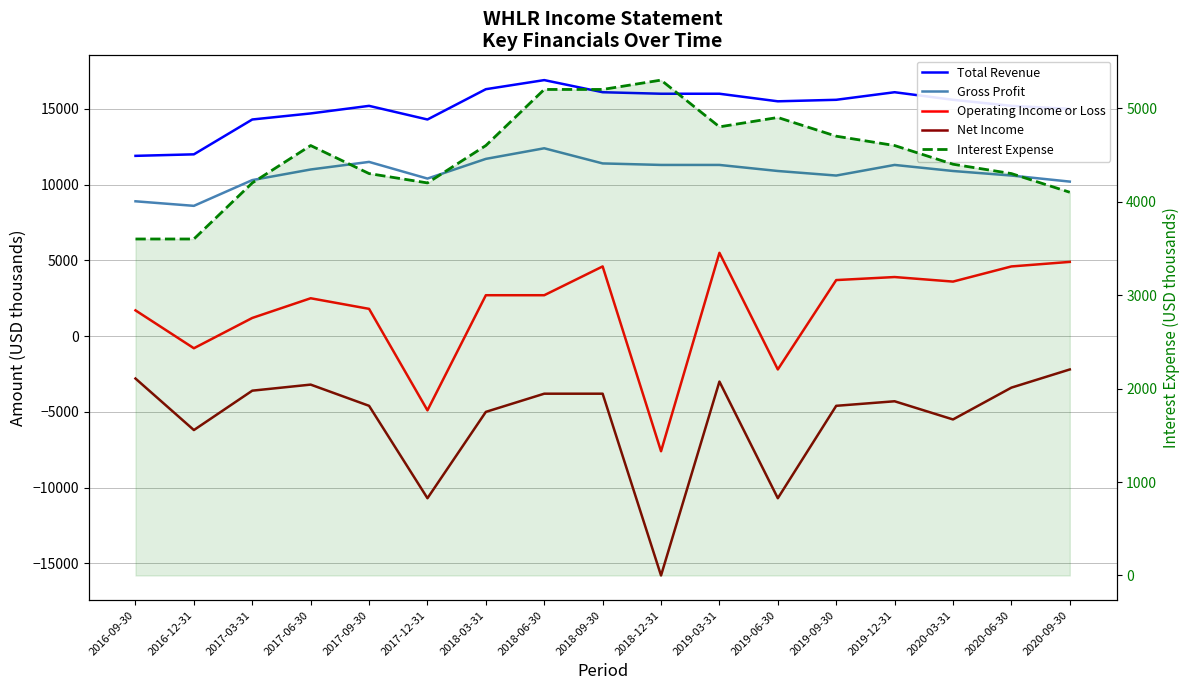

True or false: Net Income and Gross Profit intersect in this chart.

False